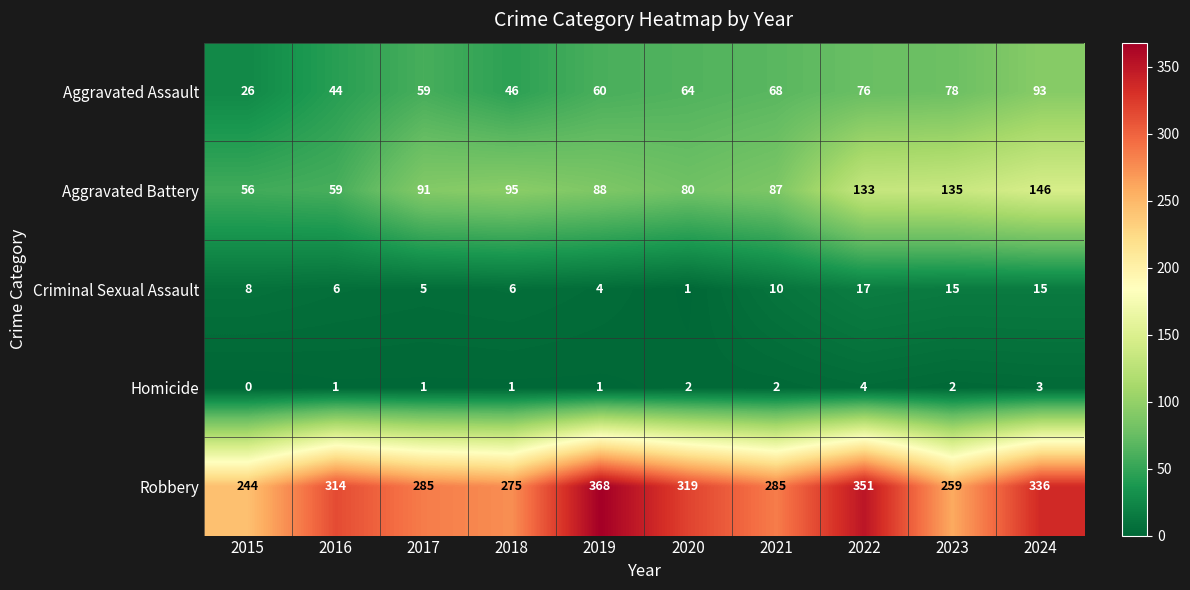

Which series has the largest range (max minus min)?

Robbery